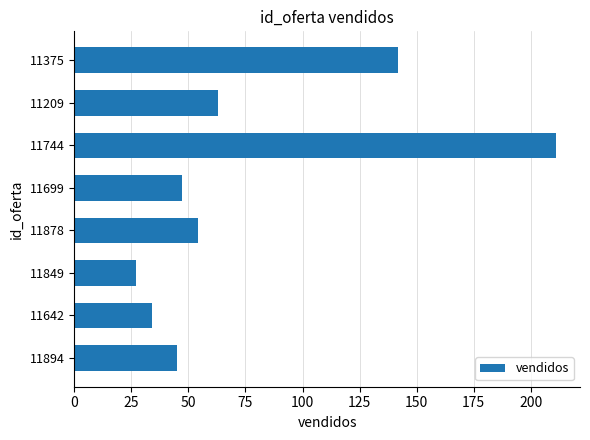

Which category has the lowest value across all series?

11849